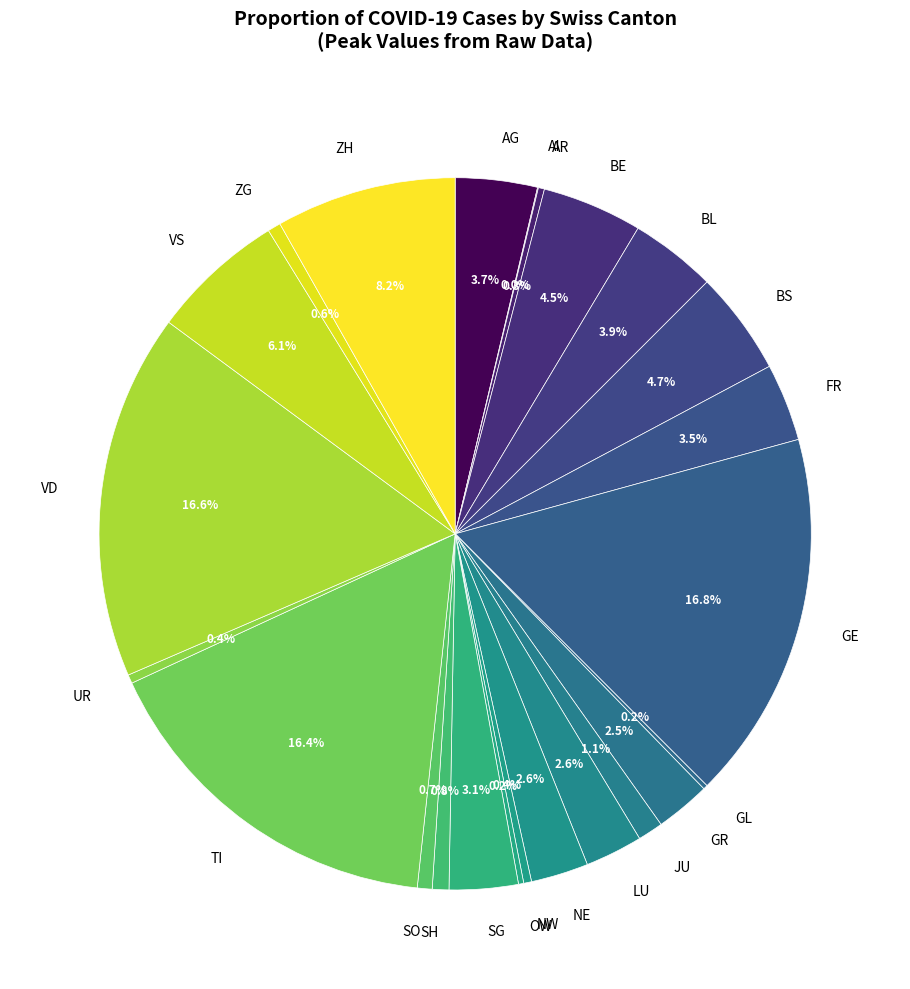

Does ZG account for over 50% of the chart?

No